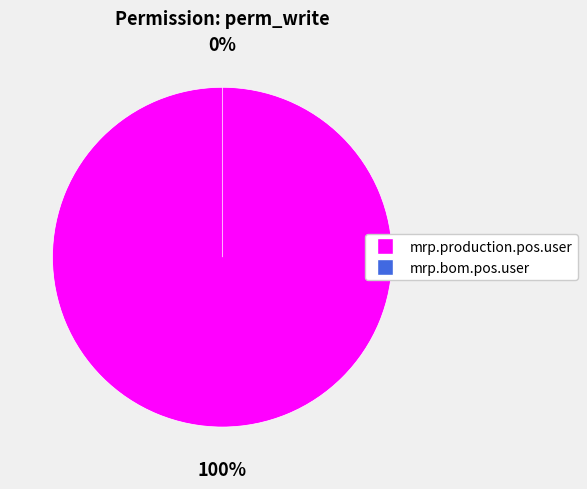

What is the majority slice?

access_mrp_production_pos_user